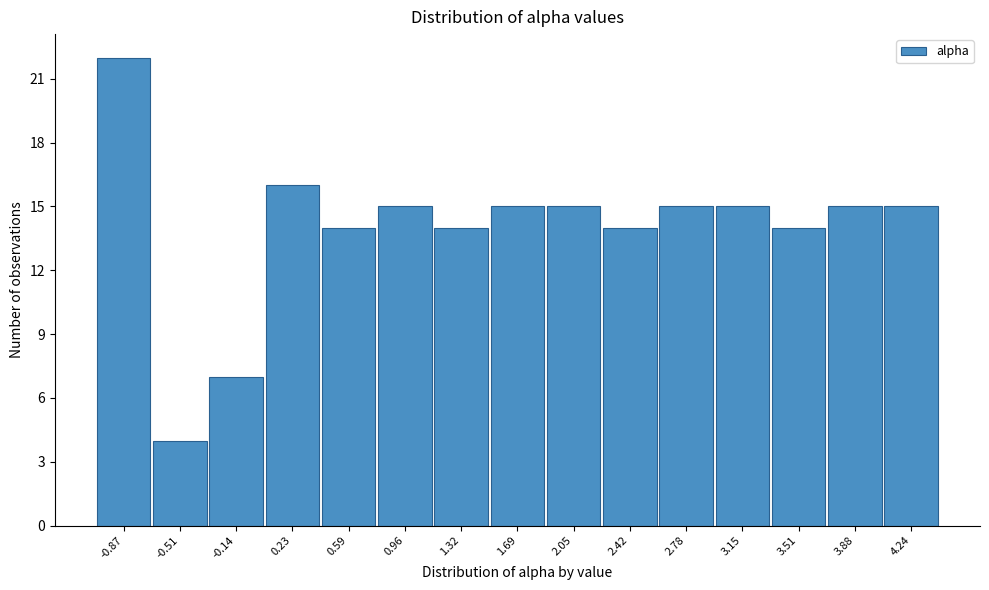

Reading left to right, list all the values displayed in this chart.

22	4	7	16	14	15	14	15	15	14	15	15	14	15	15